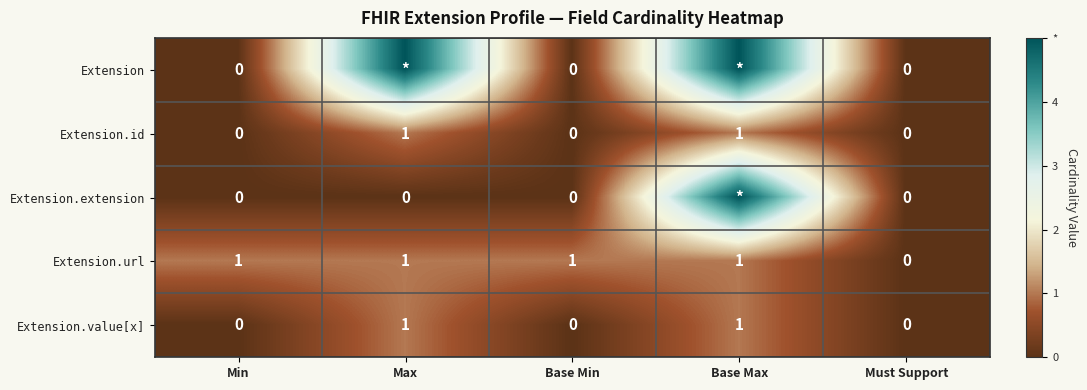

What is the greatest value displayed?

5